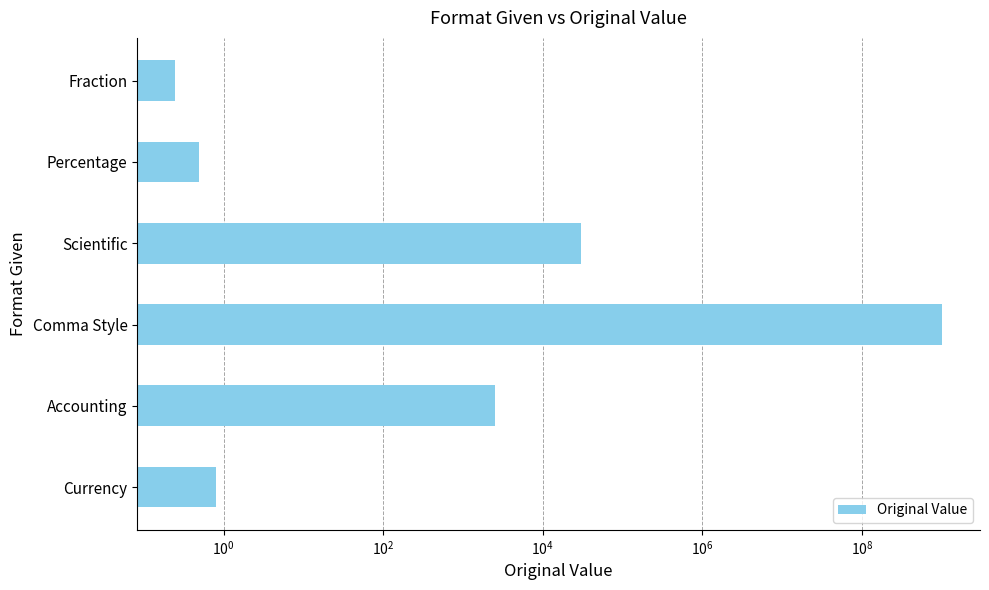

What is the value of the 2nd bar from the left?

2500.0